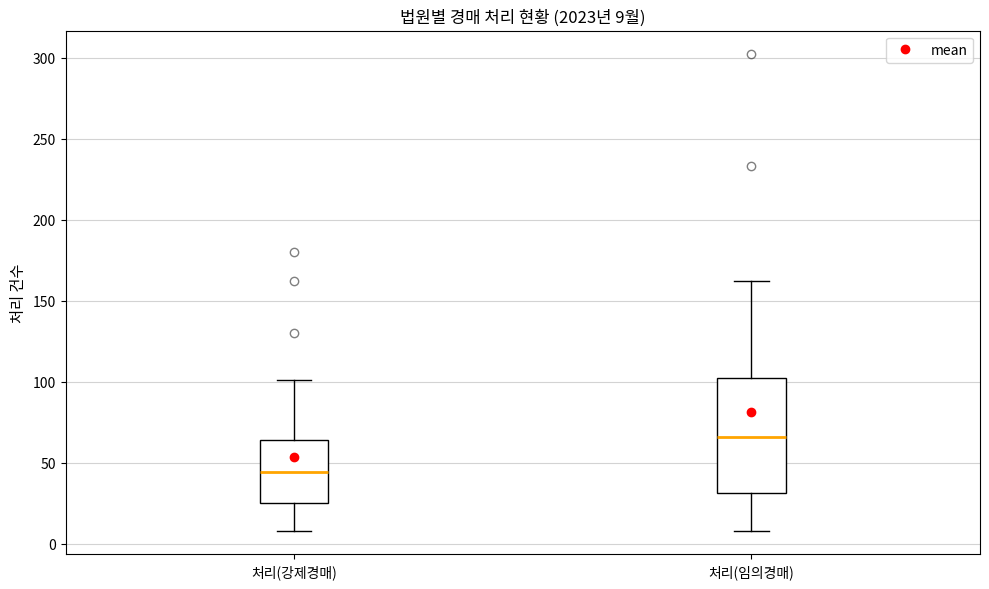

Comparing the boxes themselves (not the whiskers), which one is the tallest?

처리(임의경매)